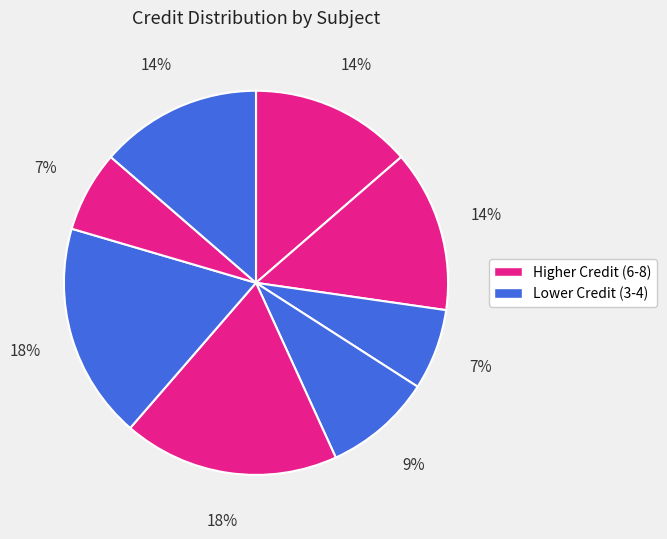

How many slices are in this pie chart?

8